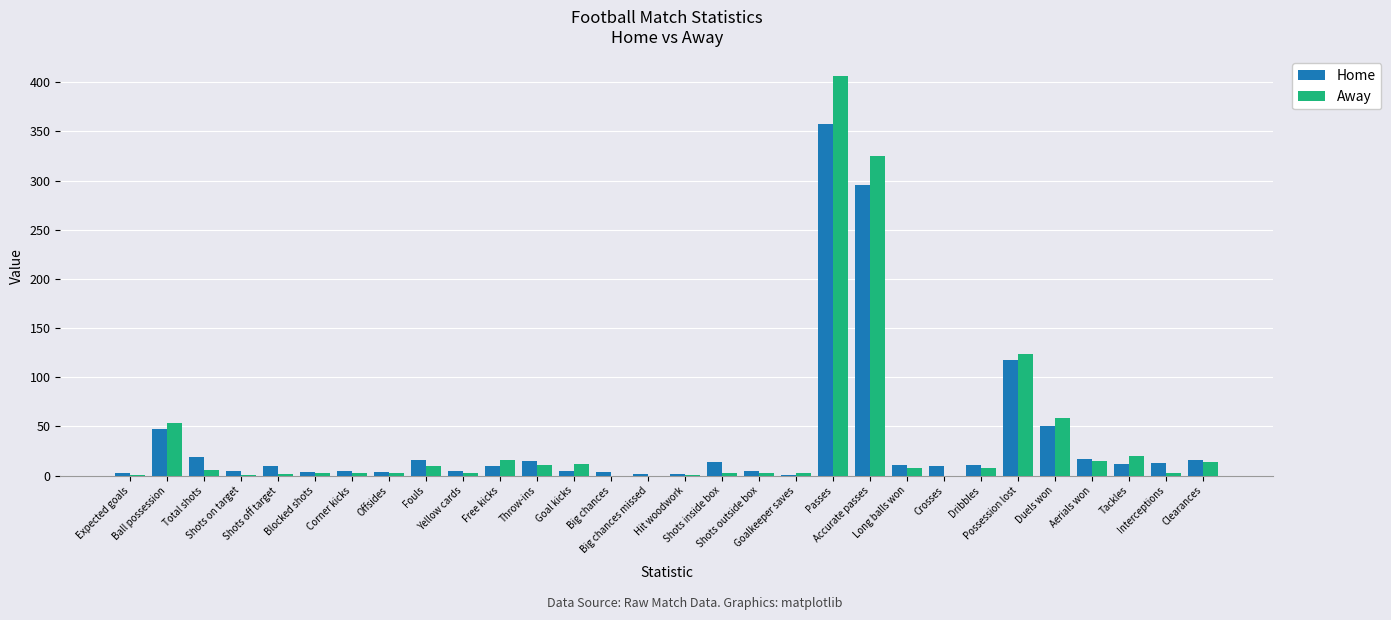

Which series has the widest spread of values?

Away